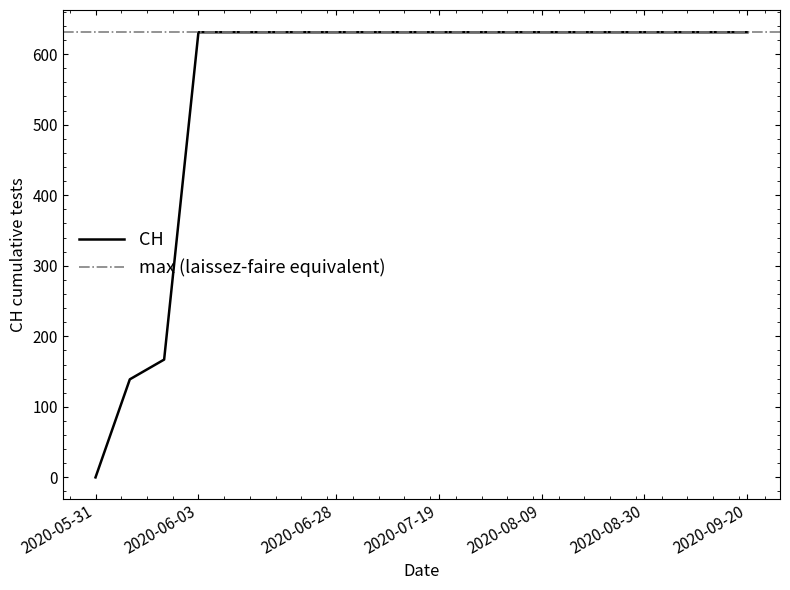

What is the difference between the maximum and minimum values?

631